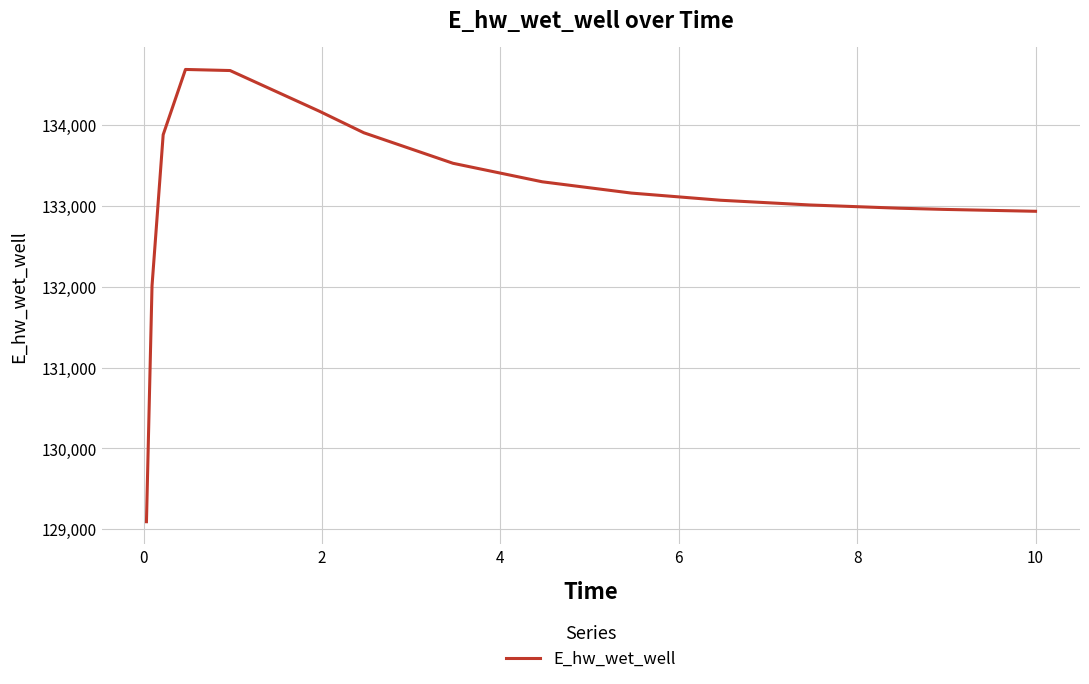

What is the difference between the maximum and minimum values?

5596.5